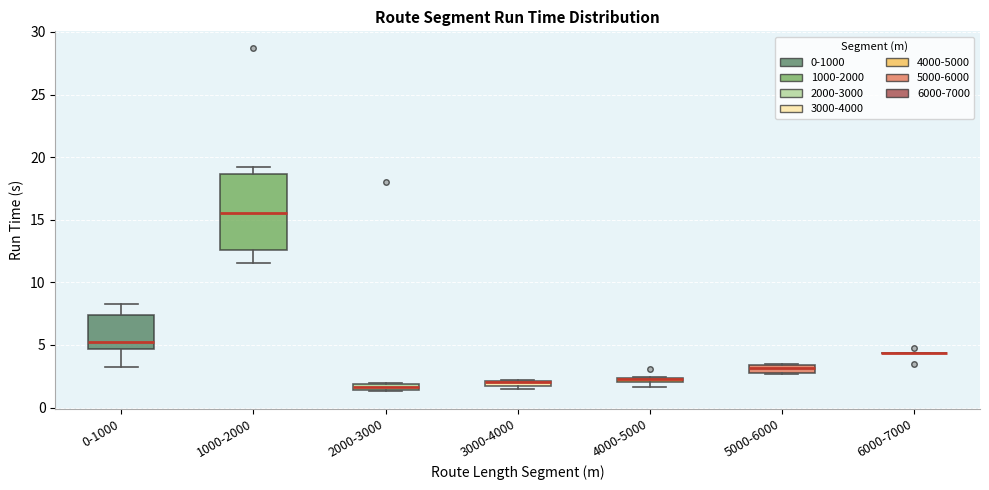

Comparing the boxes themselves (not the whiskers), which one is the tallest?

1000-2000